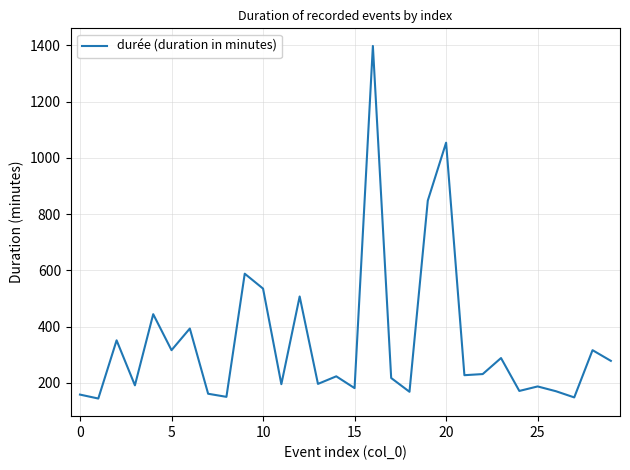

What is the greatest value displayed?

1398